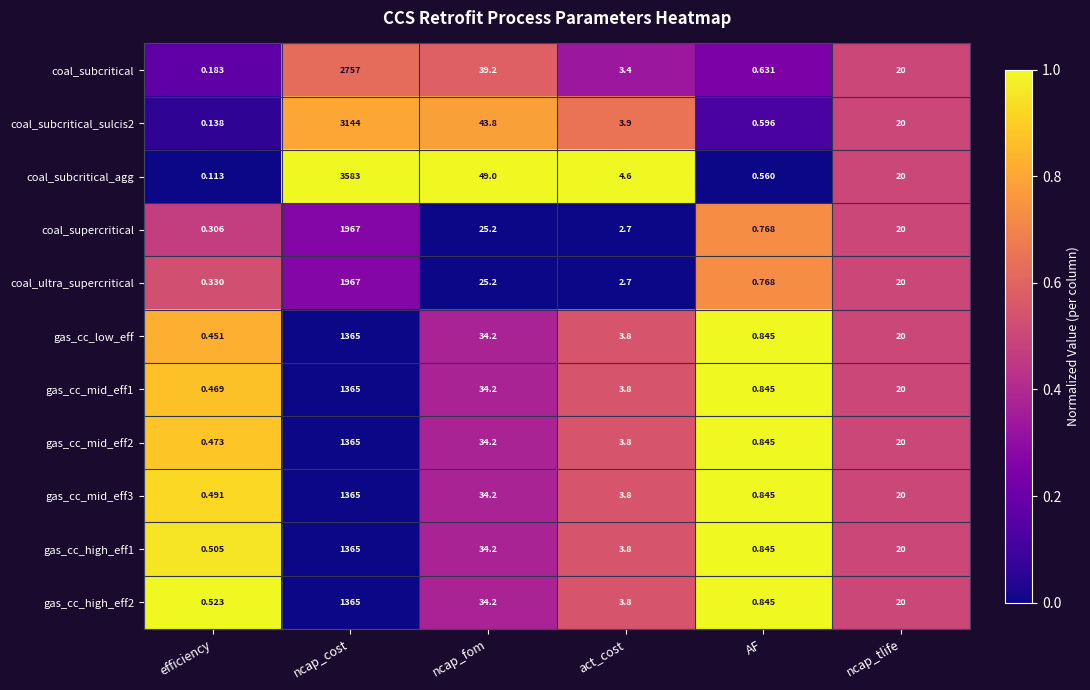

Where is coal_subcritical nearest to the value 1378?

ncap_fom